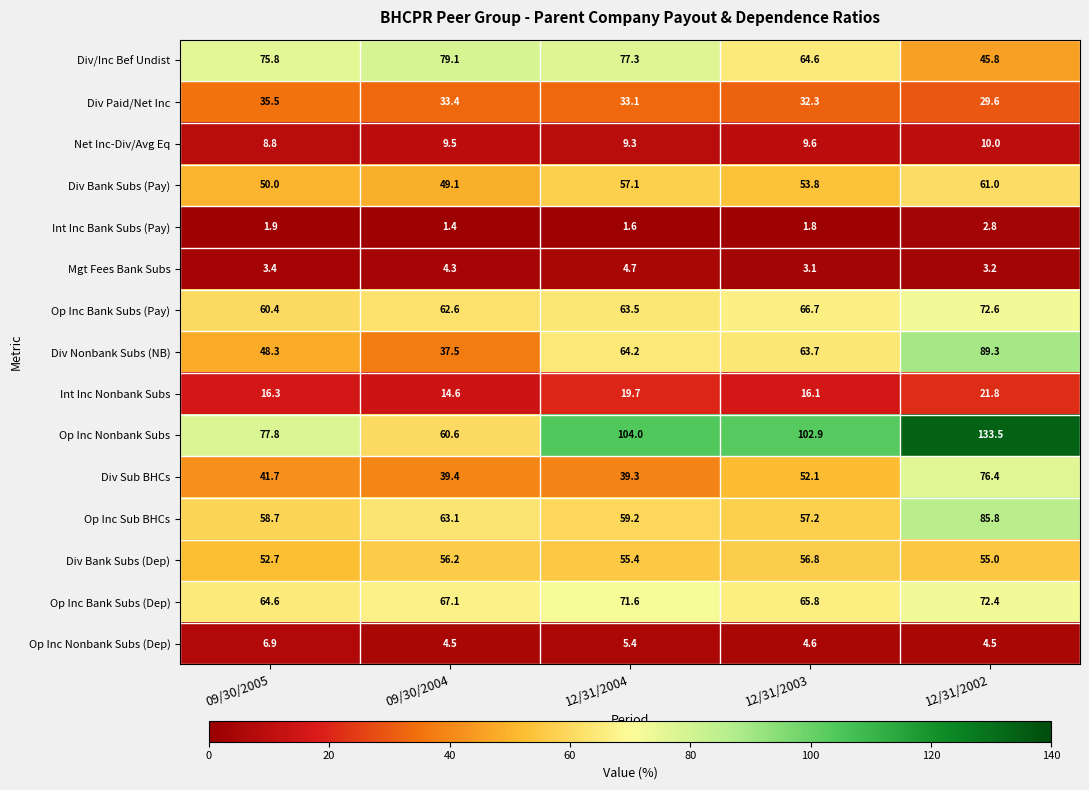

How many data points in Div Sub BHCs are less than 41?

2